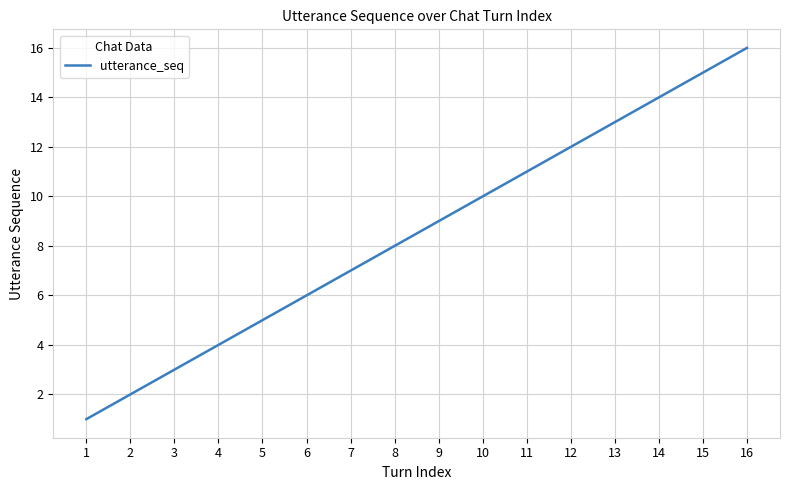

True or false: the data shows 8 at 8.

True